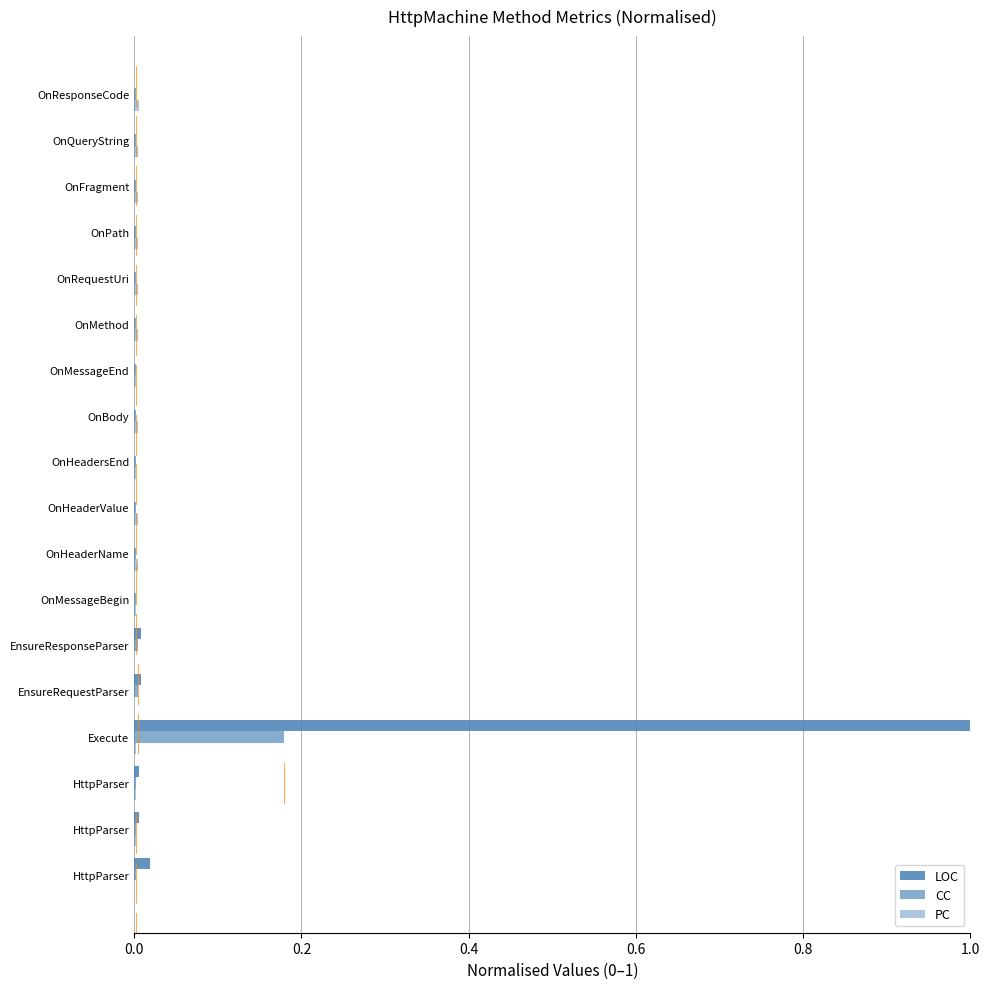

How many categories are shown in the chart?

18